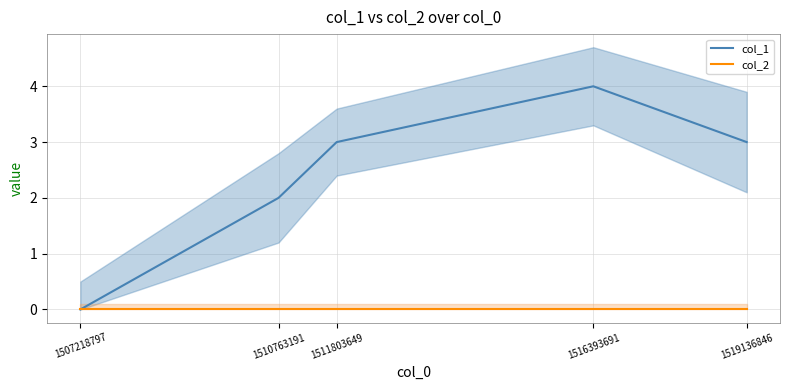

What is the ratio of the value at 1510763191 to the value at 1516393691?

0.5